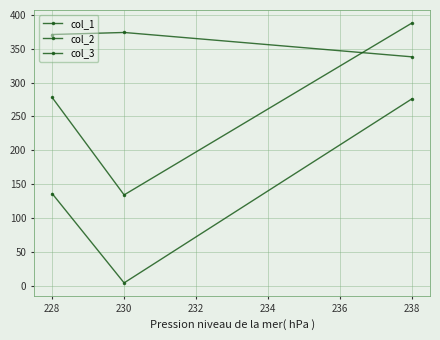

What is the value of the col_1 point at the 1st from the left?

136